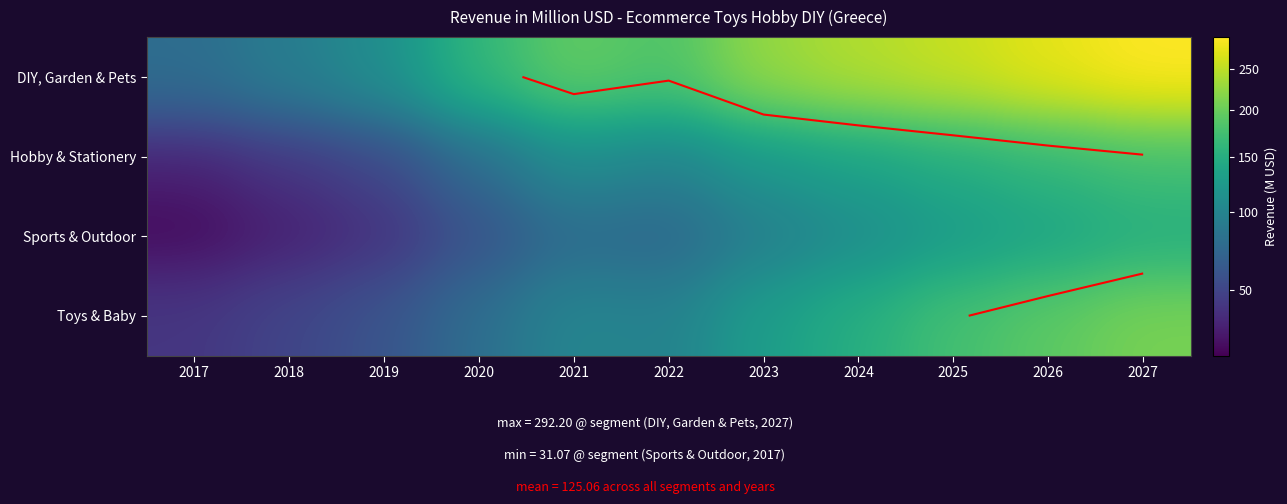

What is the difference between the maximum and minimum values in the Sports & Outdoor series?

119.7